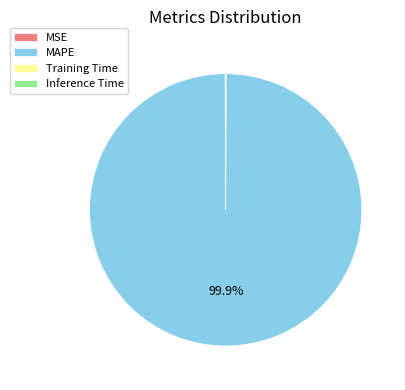

Which slice is the largest?

MAPE